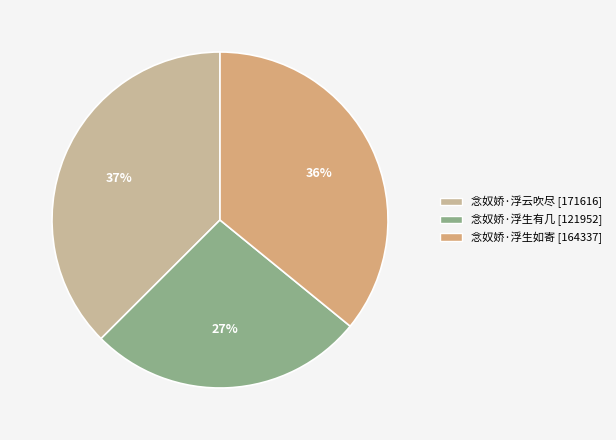

Is 念奴娇·浮云吹尽 the majority of the pie?

No